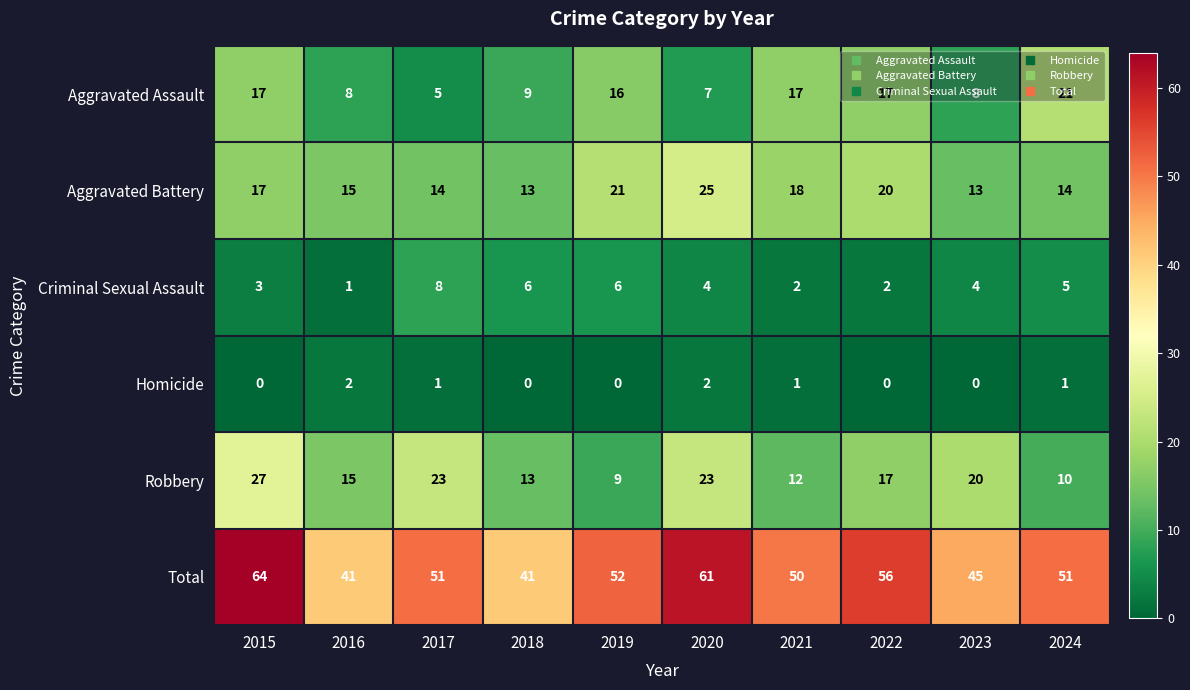

Which series has the largest range (max minus min)?

Total